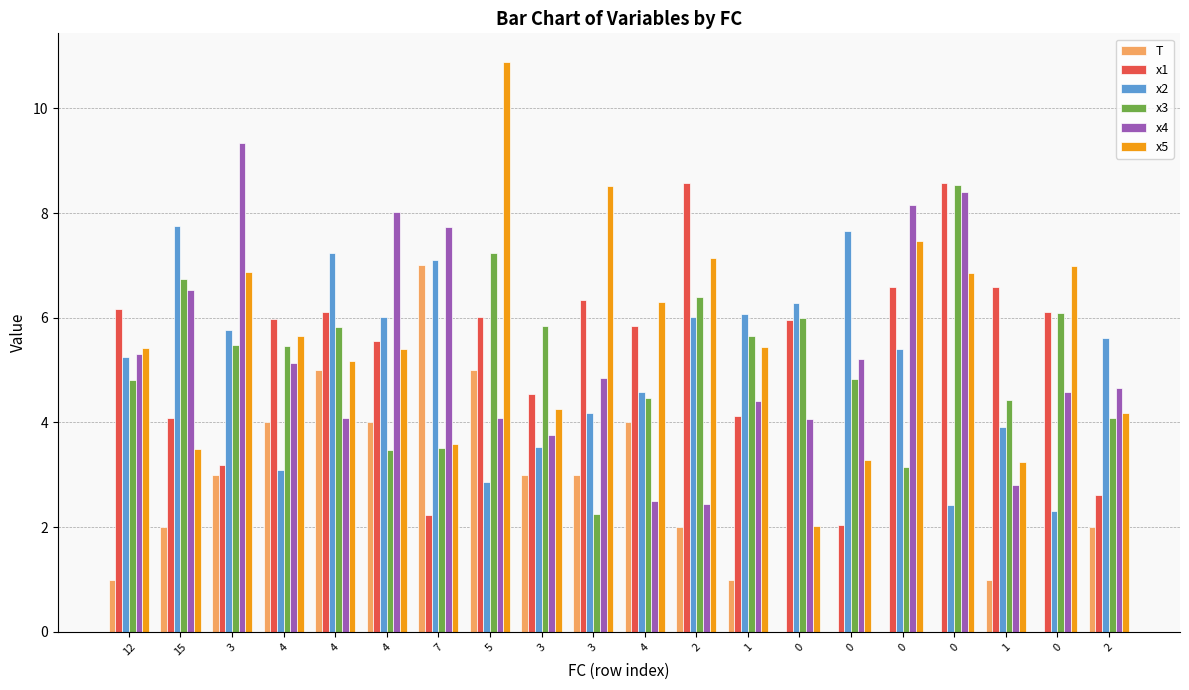

What is the value of the T bar at the 7th from the left?

7.0